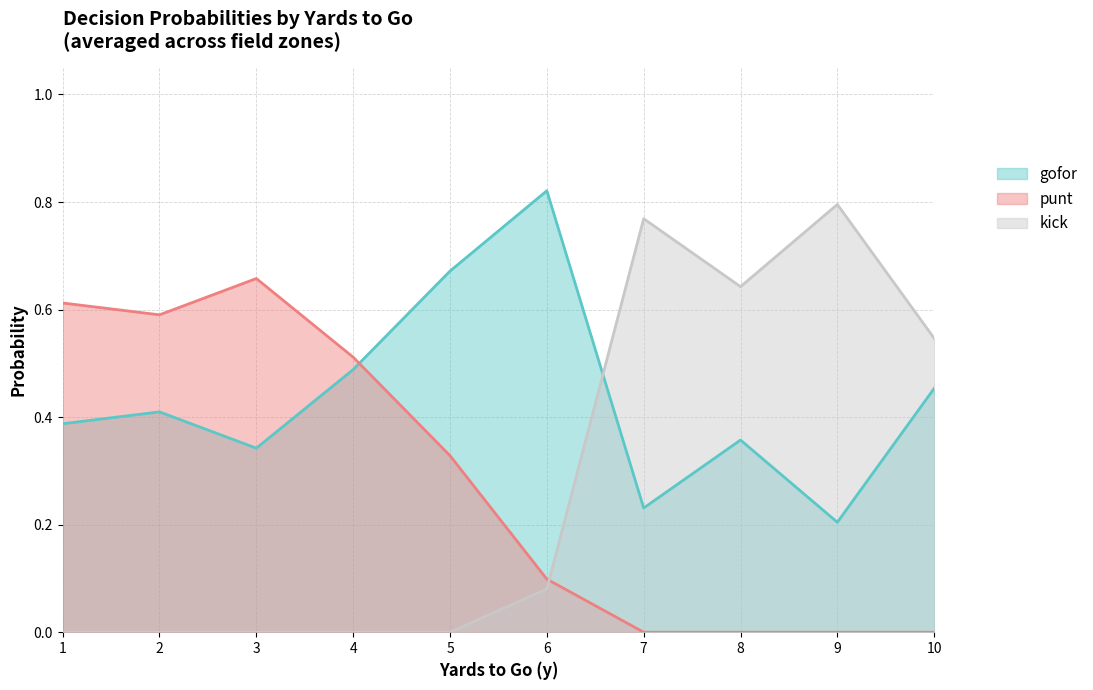

At which label does punt reach its peak?

3